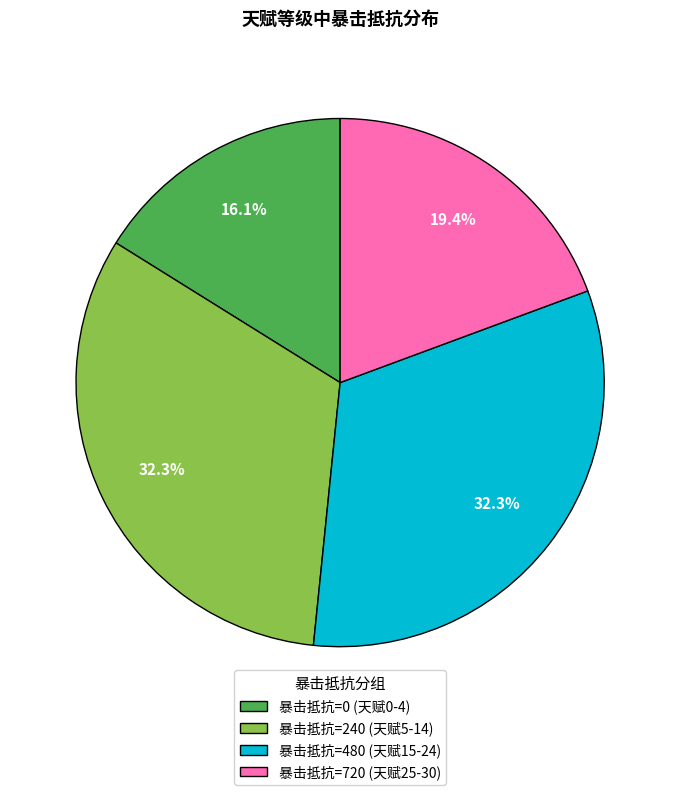

What is the ratio of the value at 暴击抵抗=0 (天赋0-4) to the value at 暴击抵抗=720 (天赋25-30)?

0.8